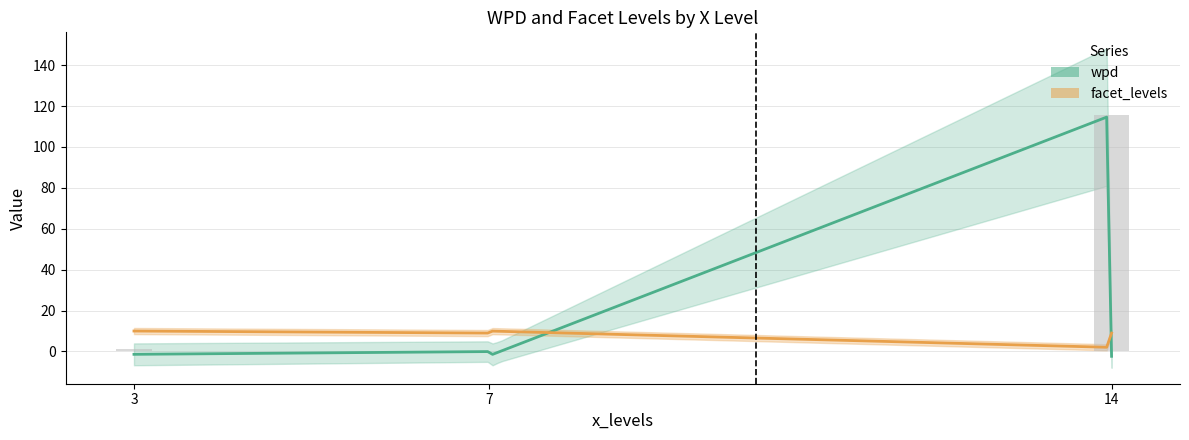

What is the maximum value for wpd?

115.5